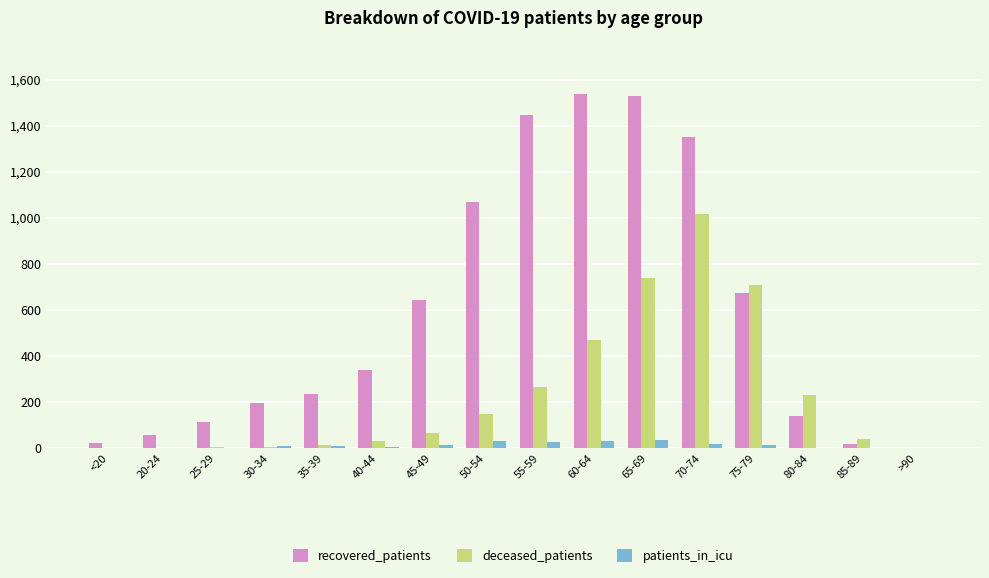

What is the difference between the patients_in_icu values at 50-54 and 70-74?

14